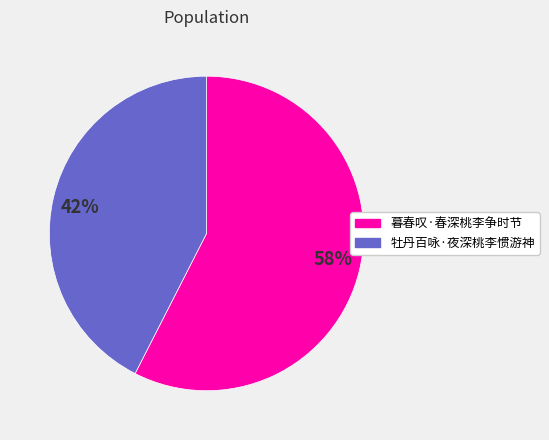

Is it true that 暮春叹·春深桃李争时节 is 58% of the pie?

True